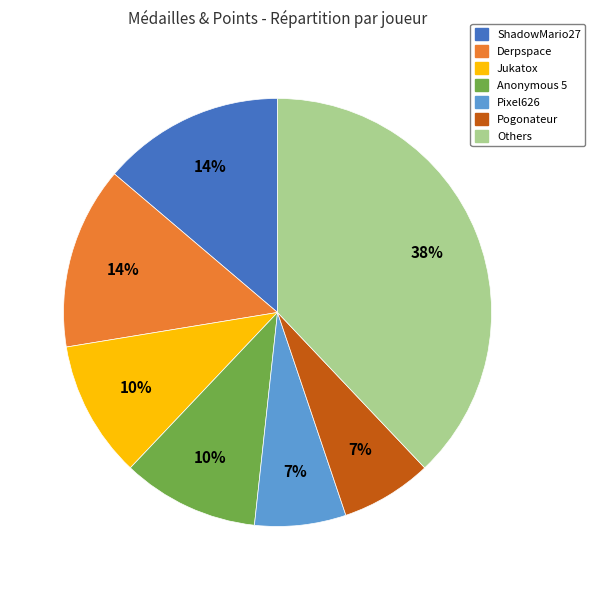

Does any single category account for the majority?

No